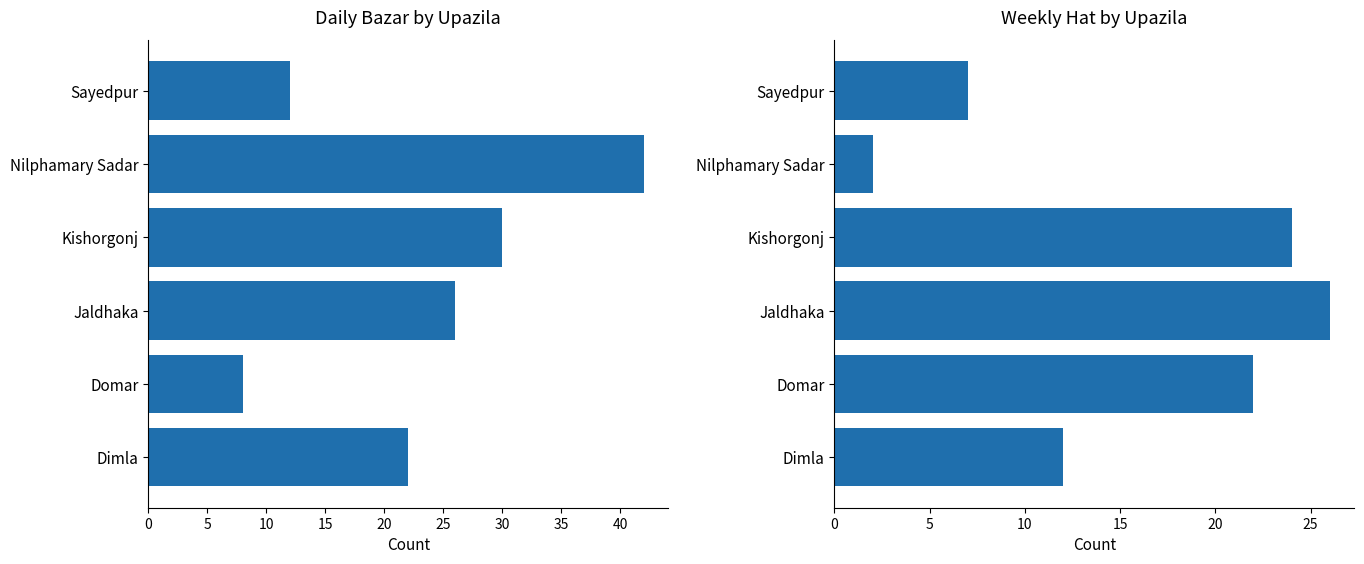

Which has a higher value, Jaldhaka or Domar?

Jaldhaka